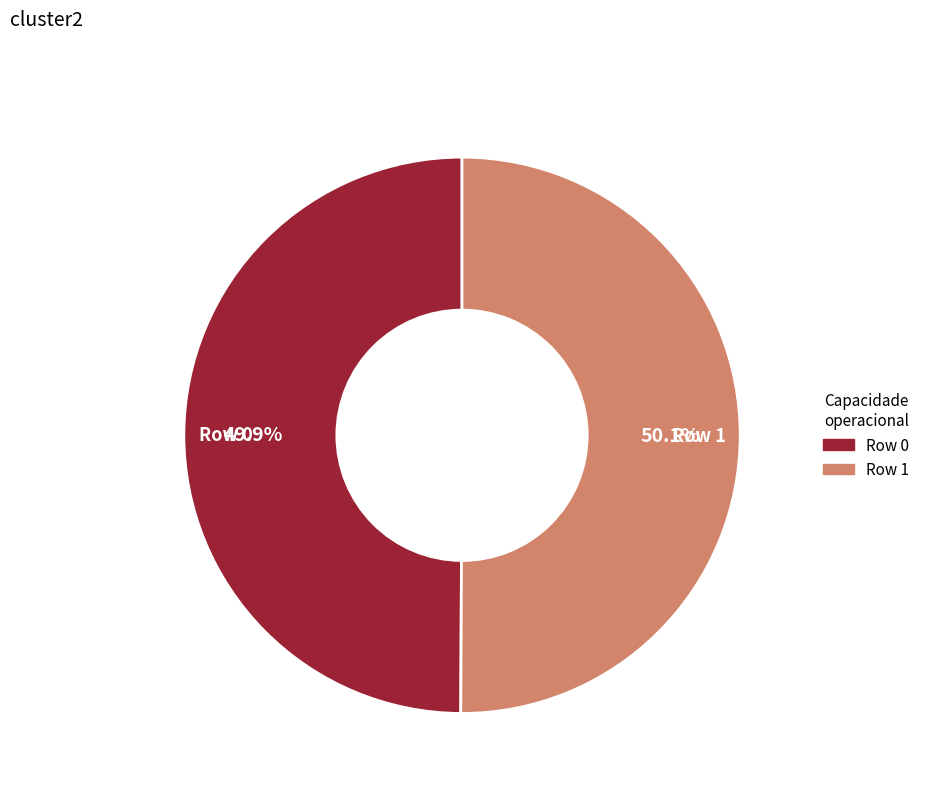

How many slices are in this pie chart?

2